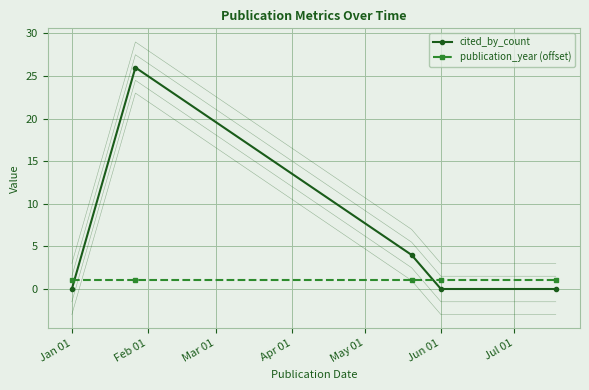

Which label corresponds to the smallest value in the chart?

Jan 01